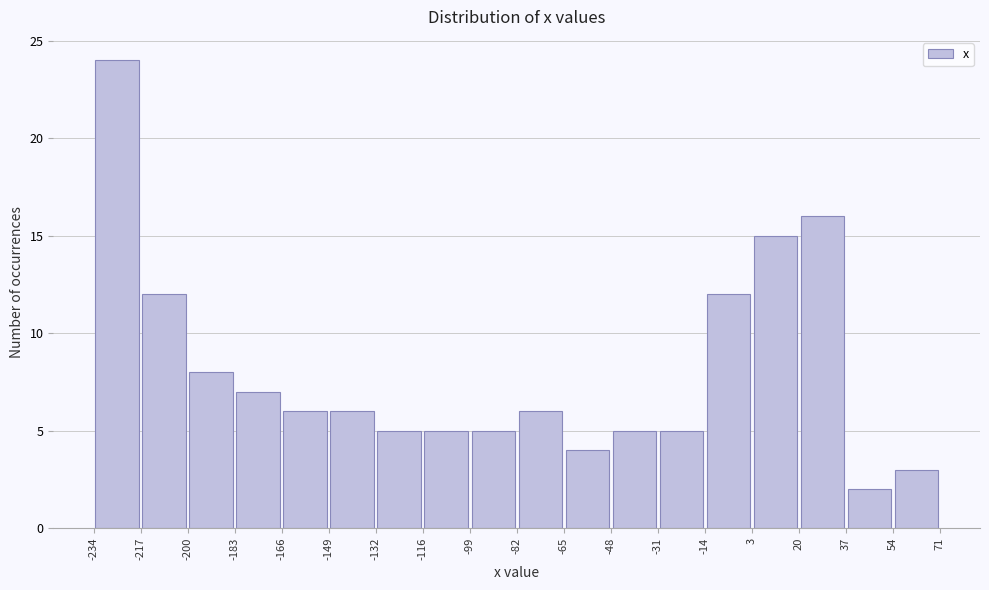

How tall is the bar that spans -234 to -217 on the x-axis? The values are not printed on the chart, so give them approximately, as read against the axis.

24